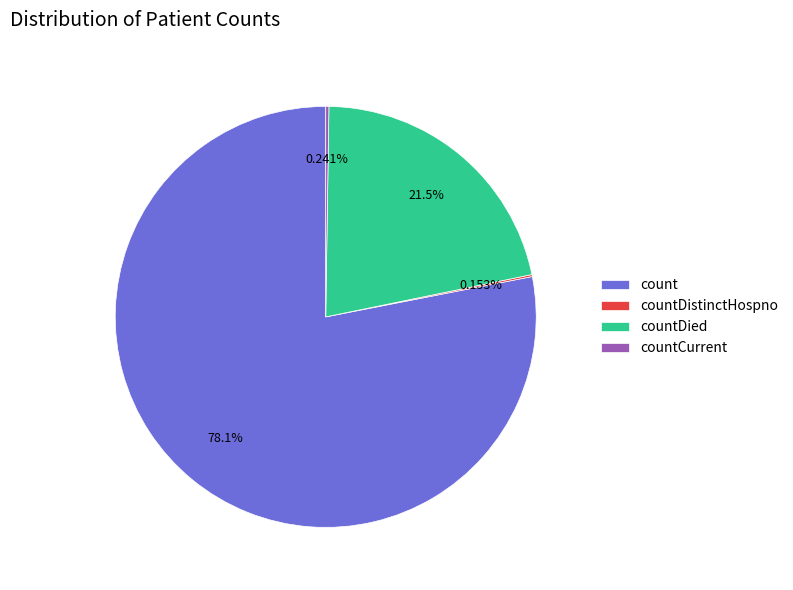

Which slice is the largest?

count